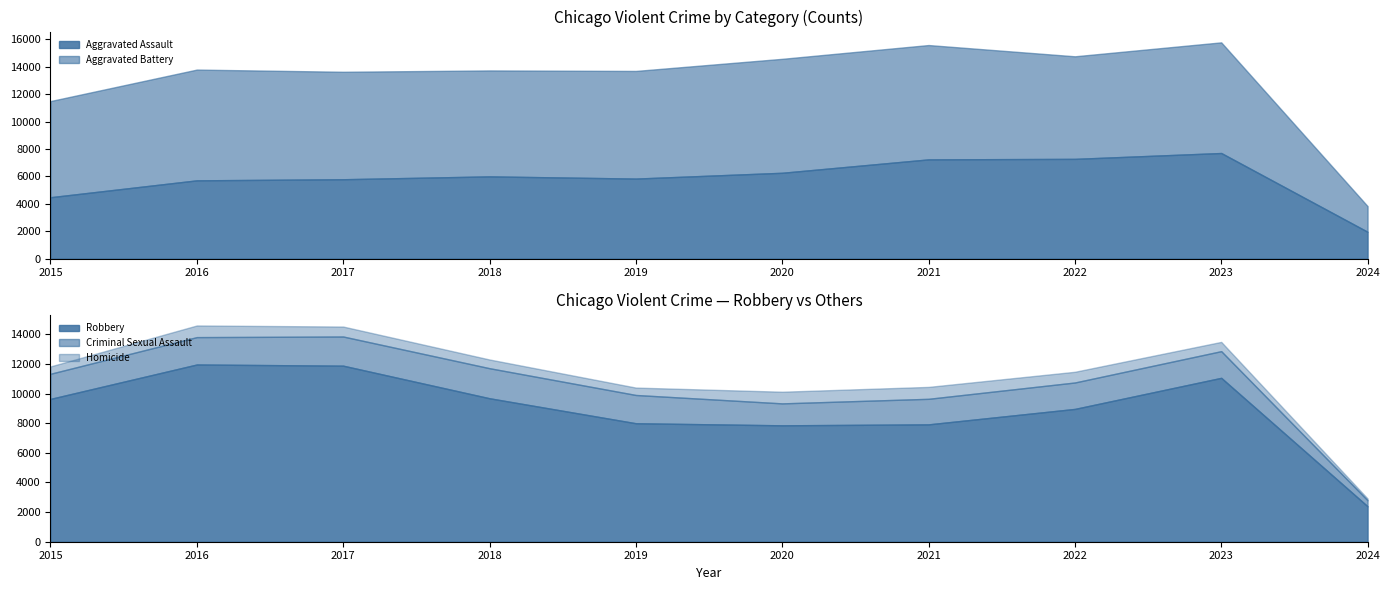

What is the difference between the maximum and minimum values in the Homicide series?

681